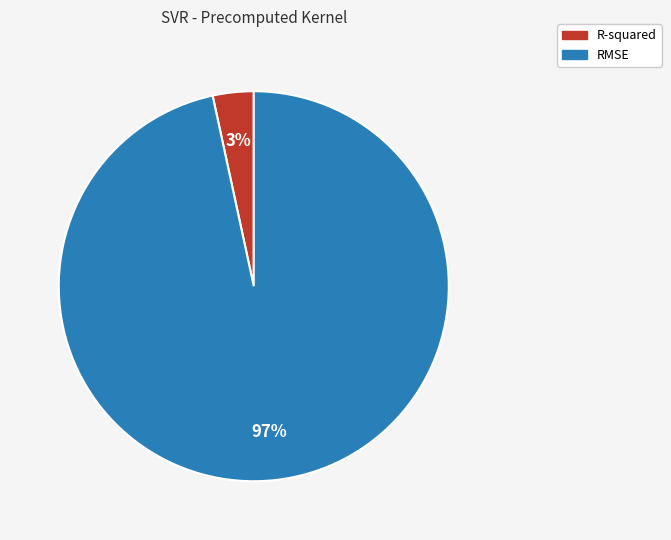

To the nearest percent, what is the average slice percentage?

50%